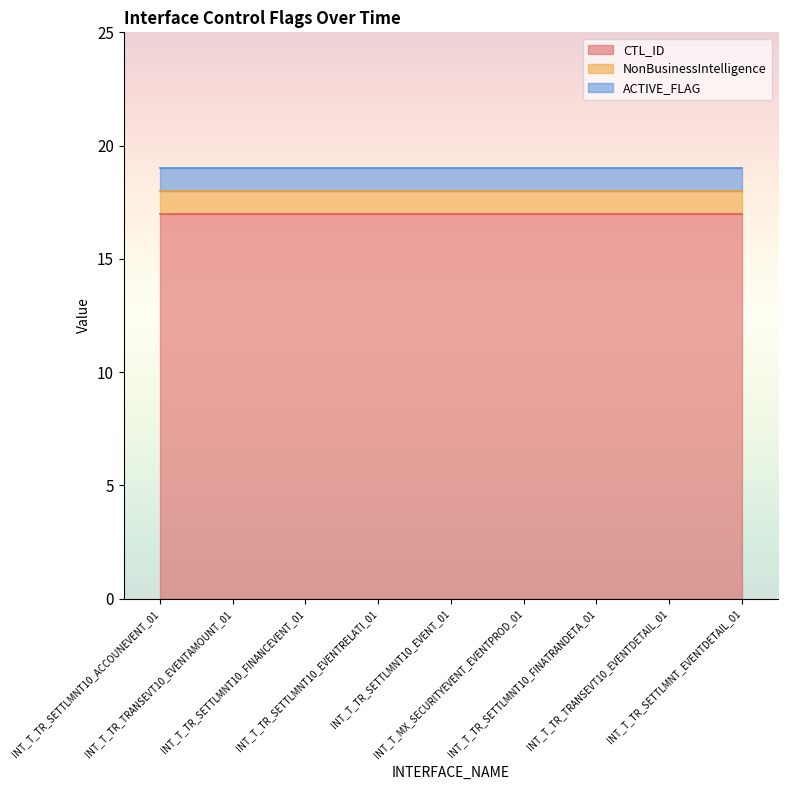

What is the average value of the NonBusinessIntelligence series?

1